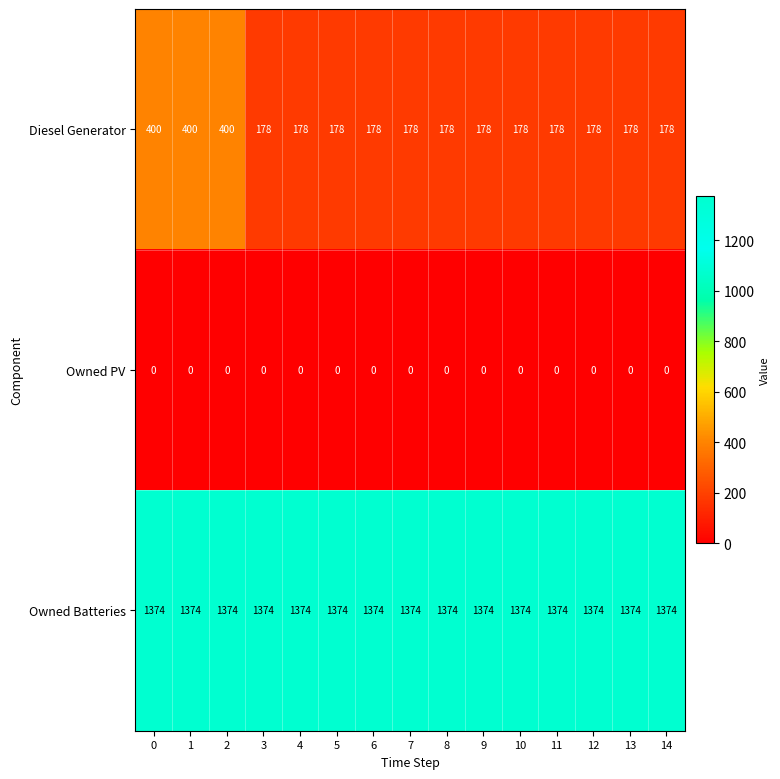

At how many categories does at least one series exceed 1270?

15